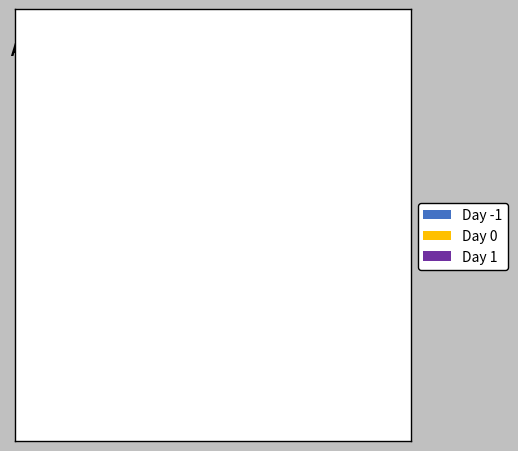

Which category has the smallest portion of the pie?

Day 1